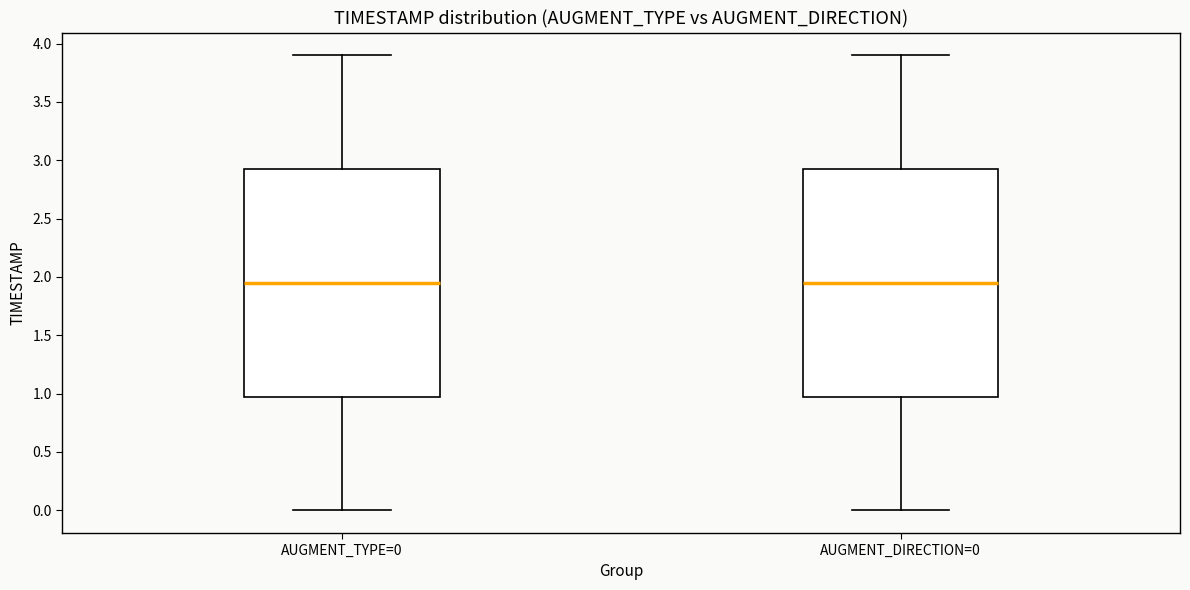

Reading left to right, transcribe this box plot: for each box, give where its median line is, the range the box spans, and where its two whiskers end, as read against the y-axis. The values are not printed on the chart, so give them approximately, as read against the axis.

AUGMENT_TYPE=0: median 1.95, box 1.00 to 2.95, whiskers 0.00 to 3.90
AUGMENT_DIRECTION=0: median 1.95, box 1.00 to 2.95, whiskers 0.00 to 3.90